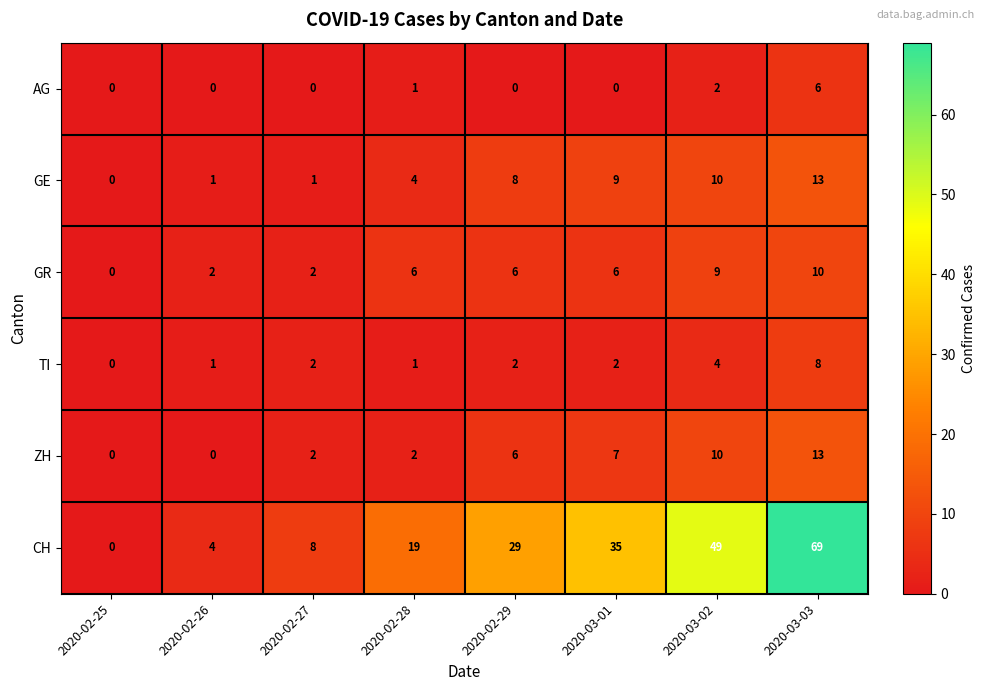

What is the sum of all ZH values?

40